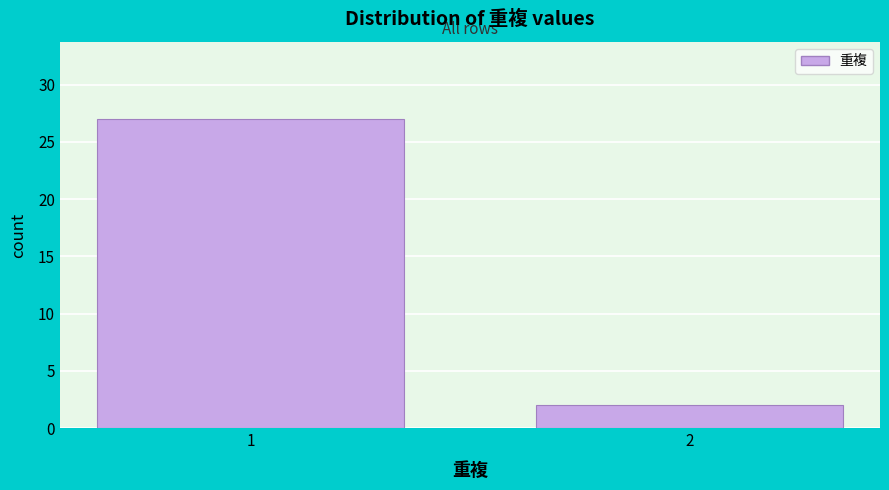

Reading left to right, list all the values displayed in this chart.

1=27	2=2